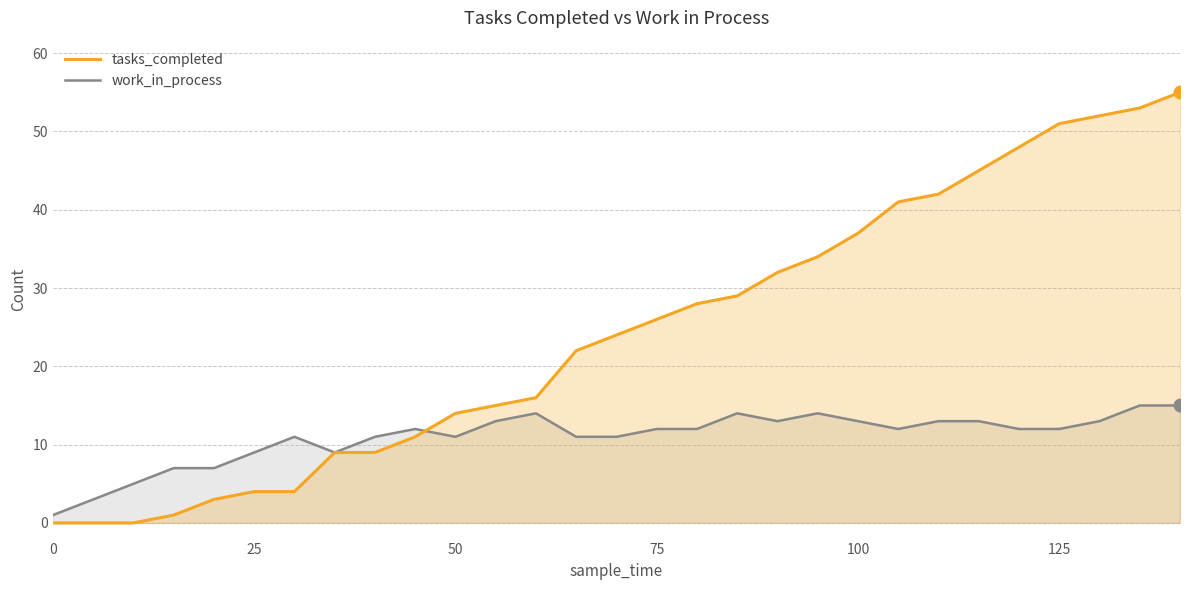

What is the sum of all tasks_completed values?

705